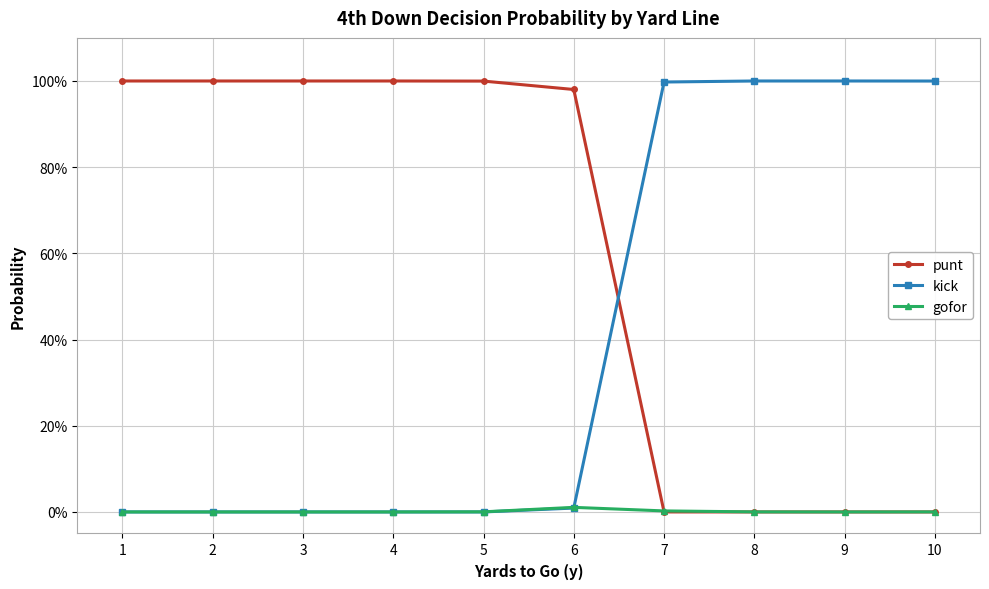

What are all the series names shown in the legend?

punt, kick, gofor